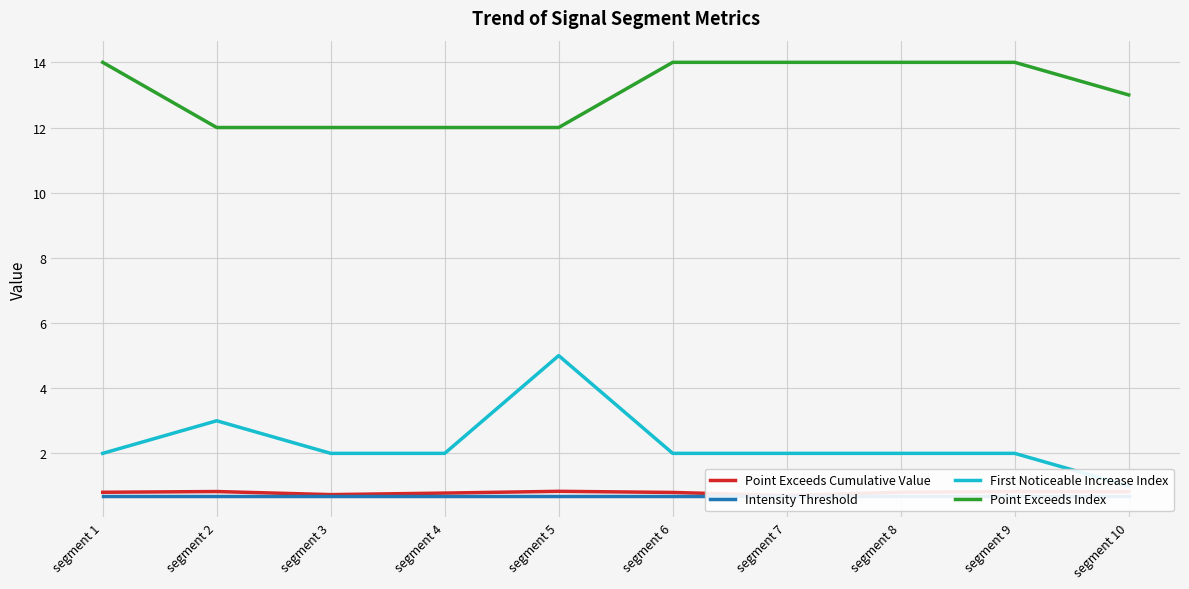

Which category has the lowest value in the Point Exceeds Cumulative Value series?

segment 7